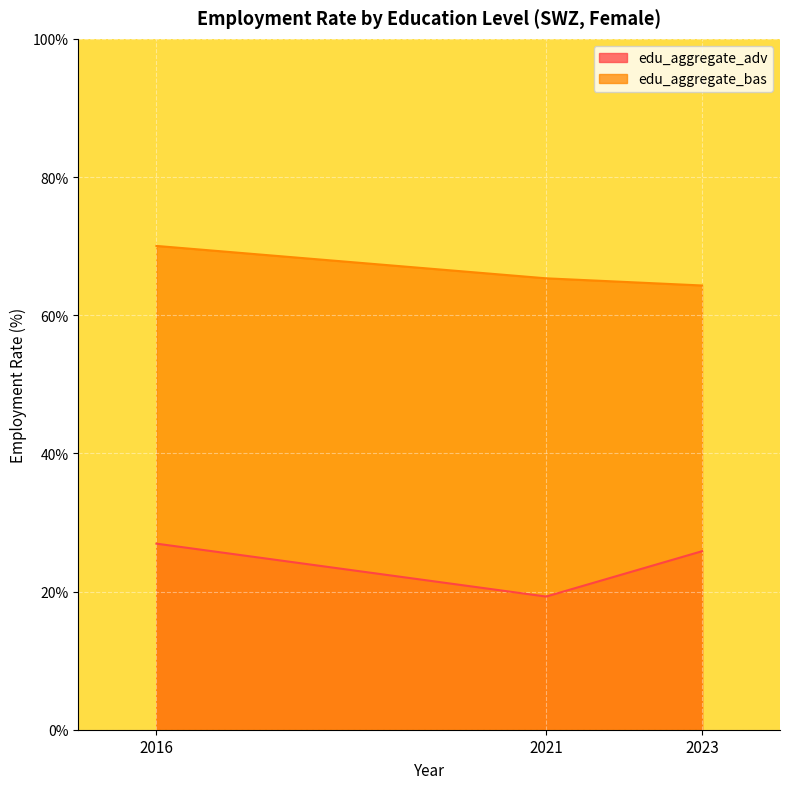

What is the sum of the edu_aggregate_bas values at 2021 and 2016?

135.4